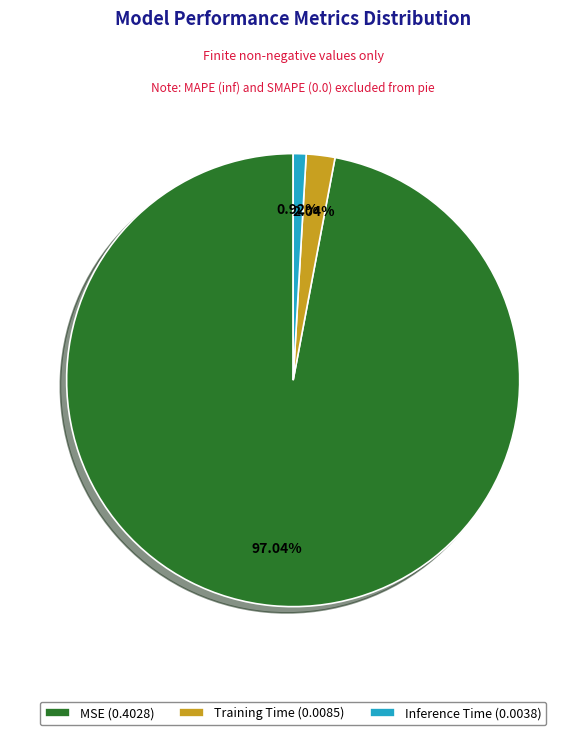

Combined, what portion of the pie is Training Time and MSE?

99.1%